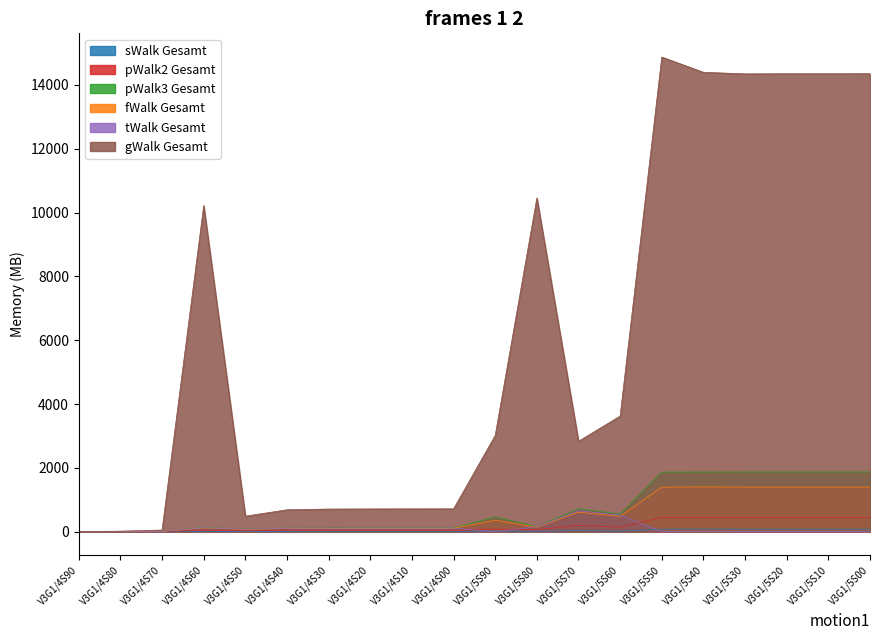

Reading left to right, list all the values displayed in this chart.

sWalk Gesamt: 0.0	0.6	0.8	9.1	4.0	10.7	10.9	11.0	11.1	11.1	20.2	11.2	35.1	16.4	77.6	84.8	77.9	78.0	78.0	78.0
pWalk2 Gesamt: 0.0	2.9	4.8	43.5	25.5	46.5	30.4	30.5	30.6	30.6	84.2	62.7	194.2	141.8	445.2	445.8	444.8	444.8	444.8	444.8
pWalk3 Gesamt: 0.0	3.4	9.9	130.5	79.8	110.8	112.4	112.8	113.1	113.2	461.5	157.9	717.2	553.9	1866.5	1867.4	1868.7	1868.9	1868.8	1868.9
fWalk Gesamt: 0.0	2.9	8.8	116.7	72.7	98.7	102.1	102.3	102.6	102.7	361.0	137.5	609.4	480.7	1395.7	1402.4	1397.0	1397.2	1397.1	1397.2
tWalk Gesamt: 0.0	3.1	8.8	125.4	77.4	107.7	110.3	110.7	111.0	111.1	0.0	155.1	655.9	520.5	0.0	0.0	0.0	0.0	0.0	0.0
gWalk Gesamt: 0.0	16.2	49.9	10217.4	485.4	684.6	708.3	711.7	714.3	714.8	3017.2	10455.2	2832.3	3623.2	14873.3	14395.2	14346.3	14350.5	14350.2	14350.8